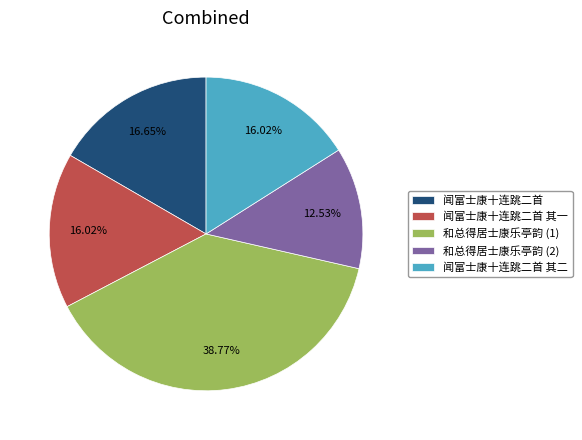

To the nearest percent, what is the average slice percentage?

20%